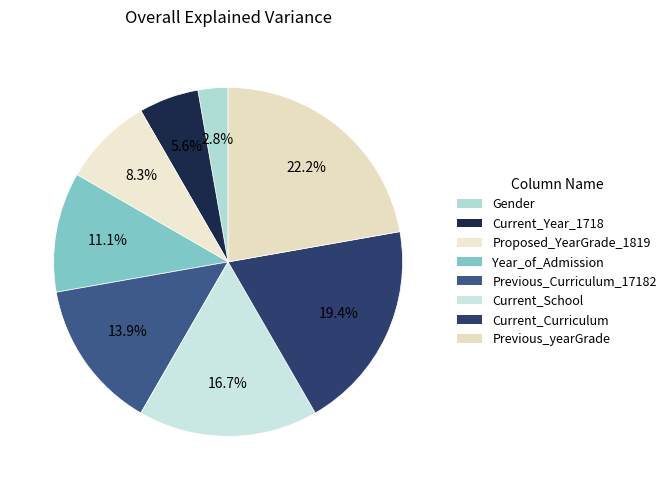

Is Previous_Curriculum_17182 the majority of the pie?

No